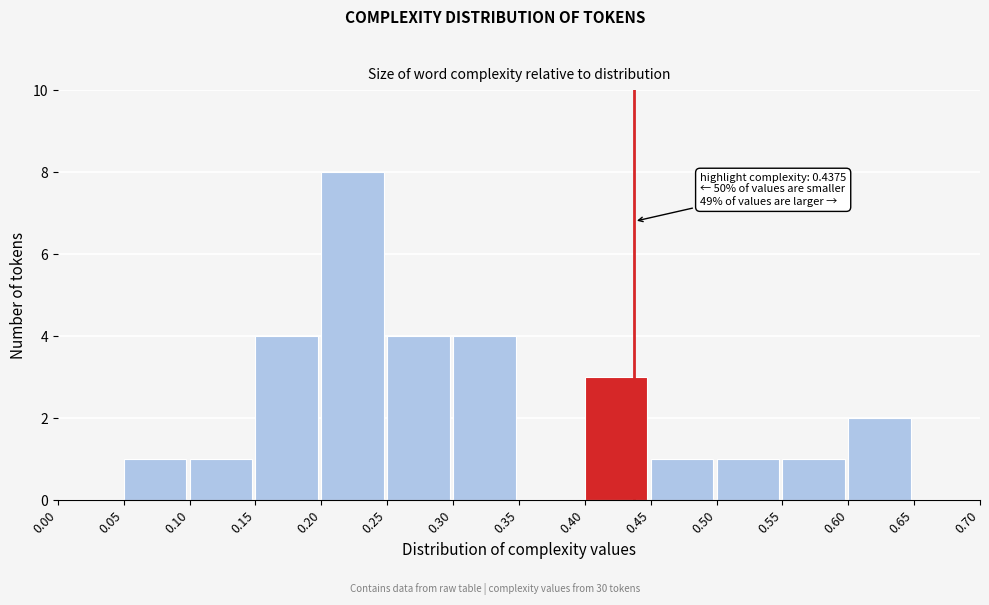

Over which range of the x-axis is the bar tallest?

0.20 to 0.25